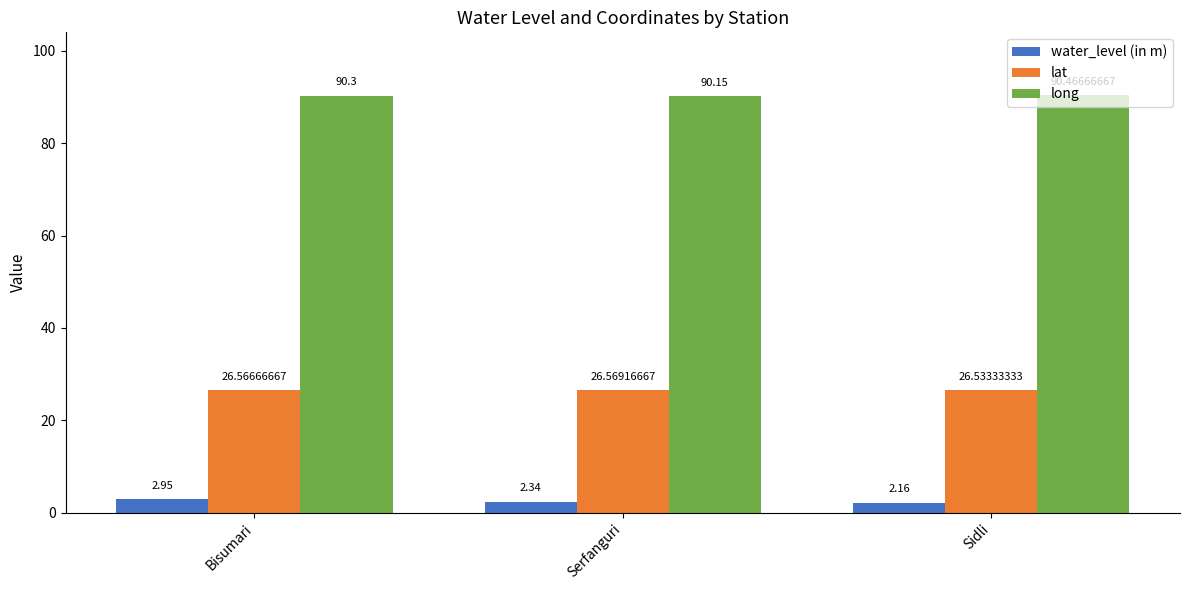

At which category does the chart reach its peak across all series?

Sidli